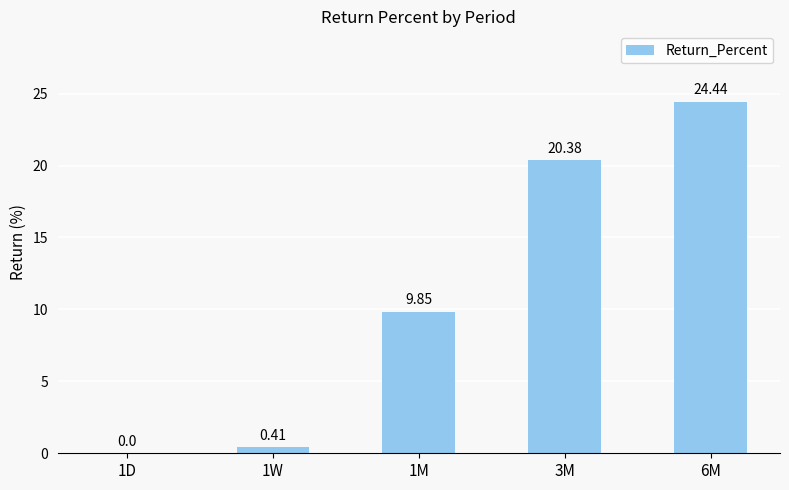

What is the sum of the values at 1M and 1W?

10.3